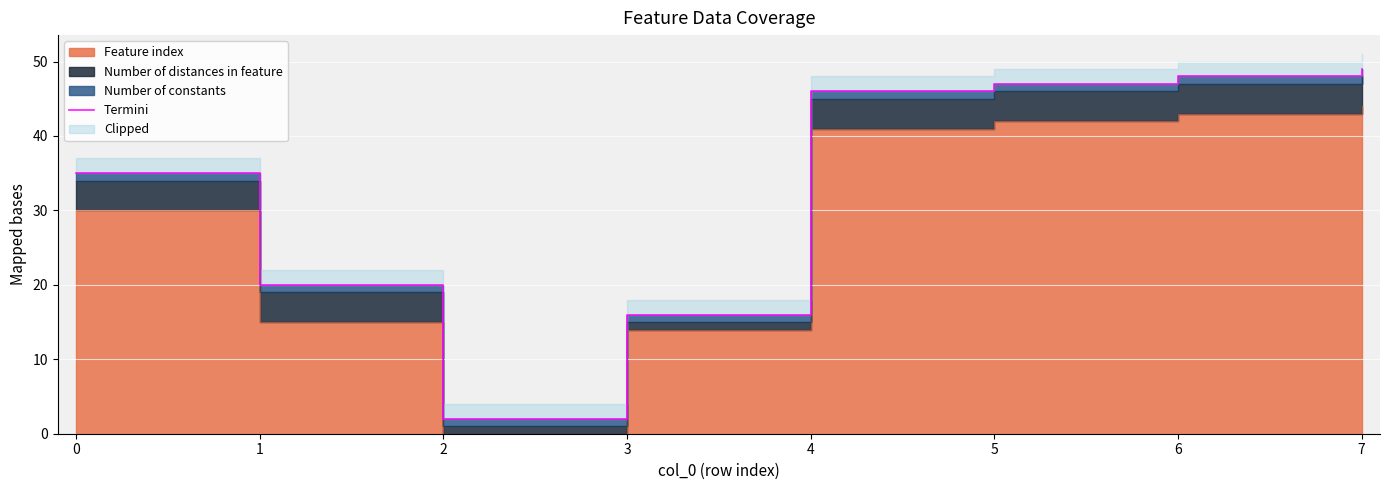

At which category does the data reach its first local valley?

2